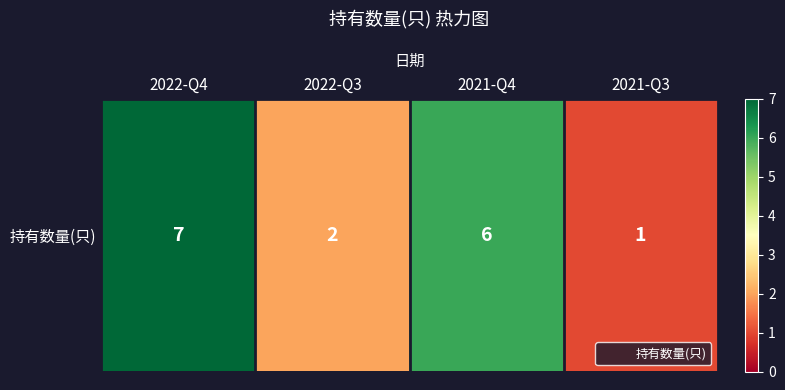

True or false: the data shows 1 at 2021-Q3.

True